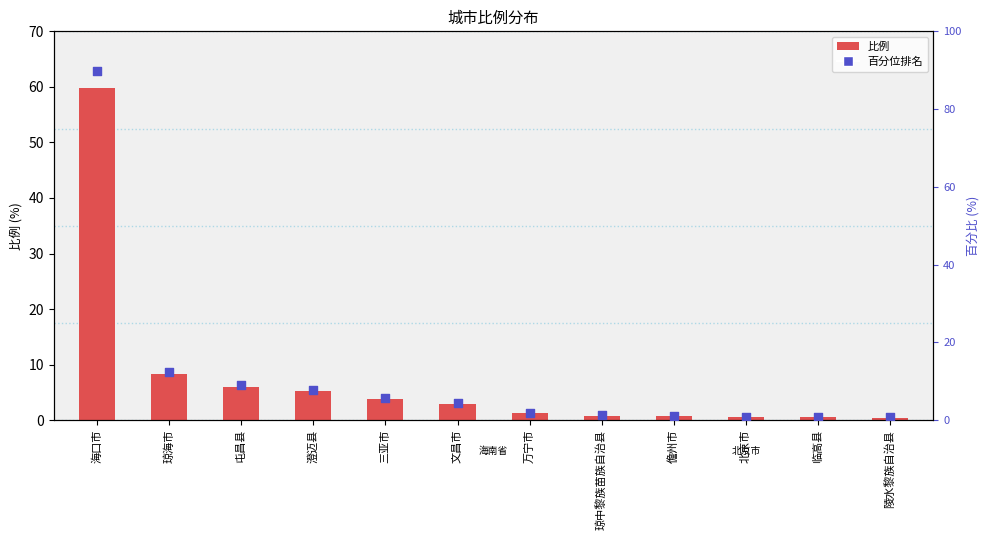

What are all the series names shown in the legend?

比例, 百分位排名